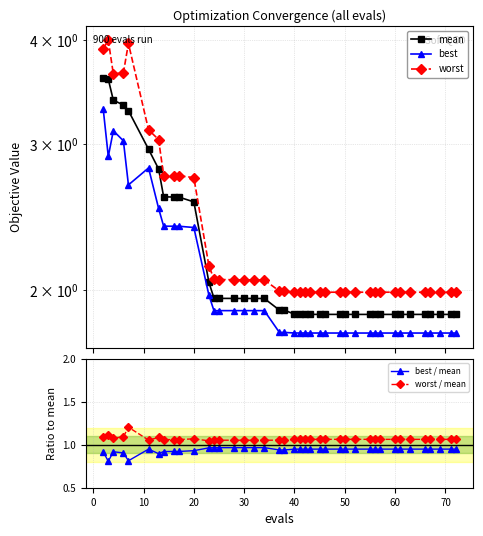

What are all the series names shown in the legend?

mean, best, worst, best / mean, worst / mean